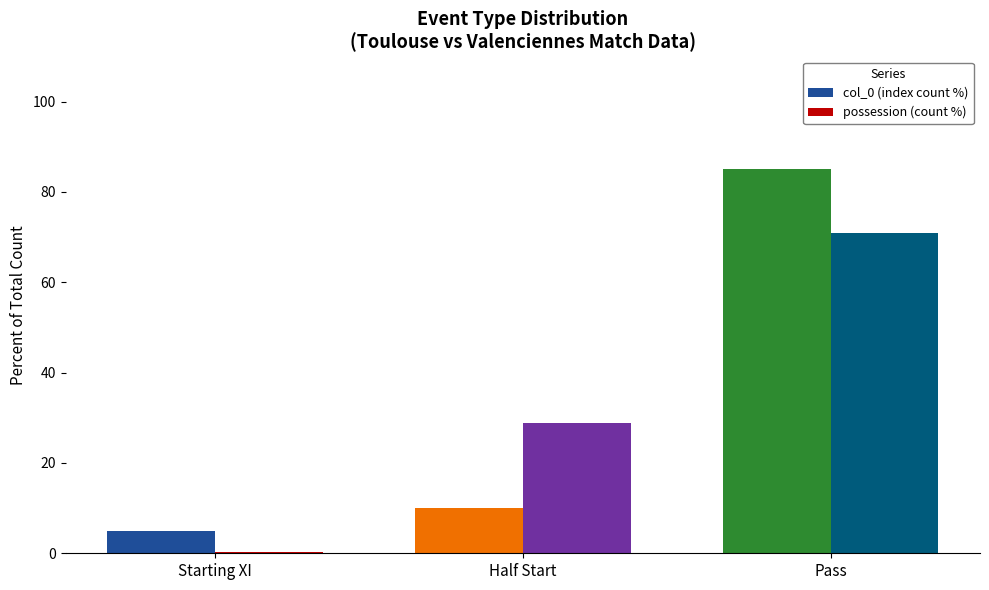

The possession (count %) series shows 28.9 at Half Start. True or false?

True